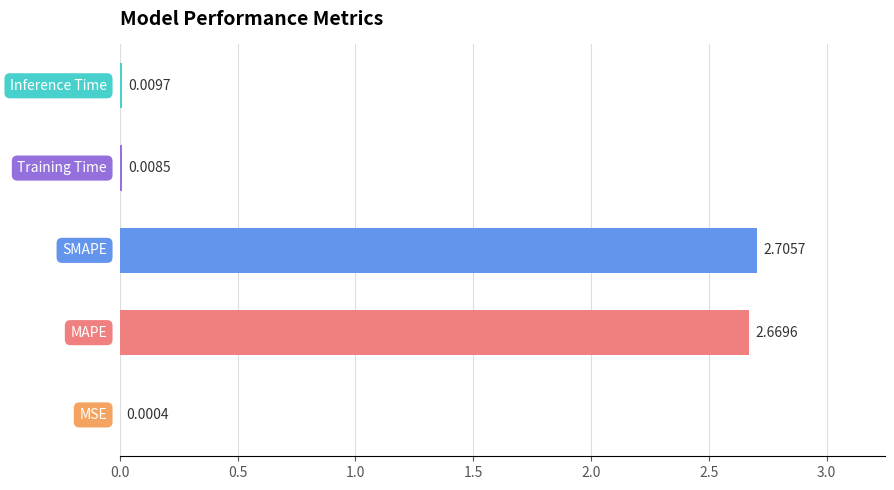

Are the bars horizontal?

Yes